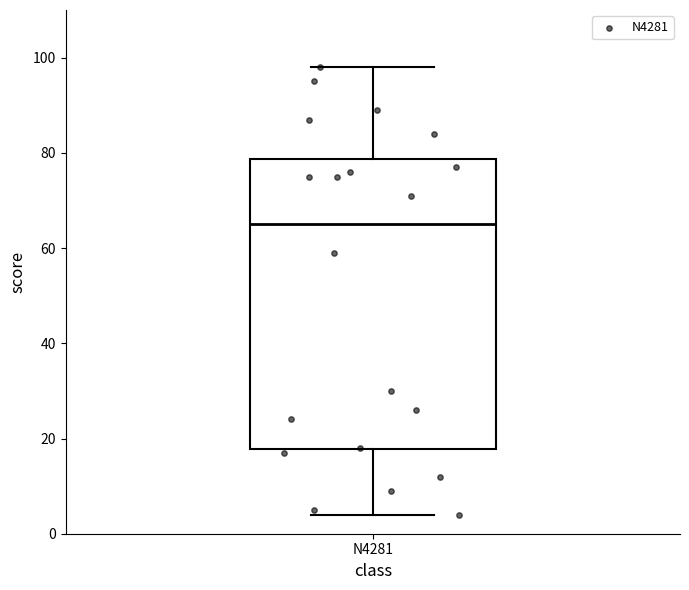

Read this box plot against the y-axis: the position of the median line, the range covered by the box, and the ends of both whiskers. The values are not printed on the chart, so give them approximately, as read against the axis.

median 66, box 18 to 78, whiskers 4 to 98